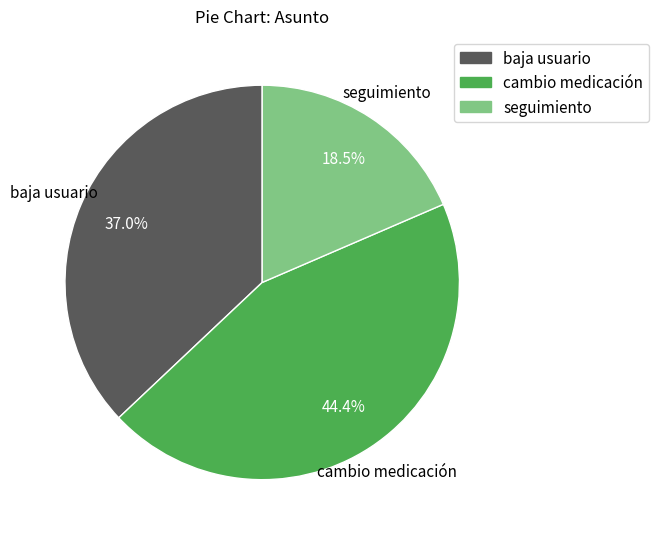

To the nearest percent, what portion does cambio medicación represent?

44%